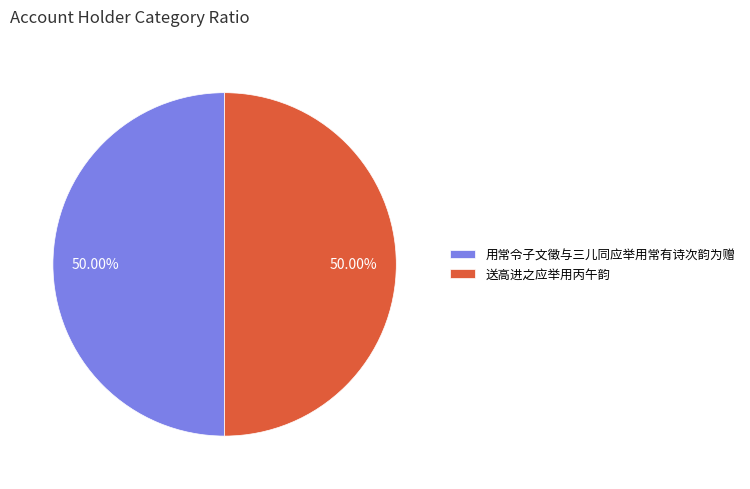

Combined, do 用常令子文徵与三儿同应举用常有诗次韵为赠 and 送高进之应举用丙午韵 account for over 50%?

Yes